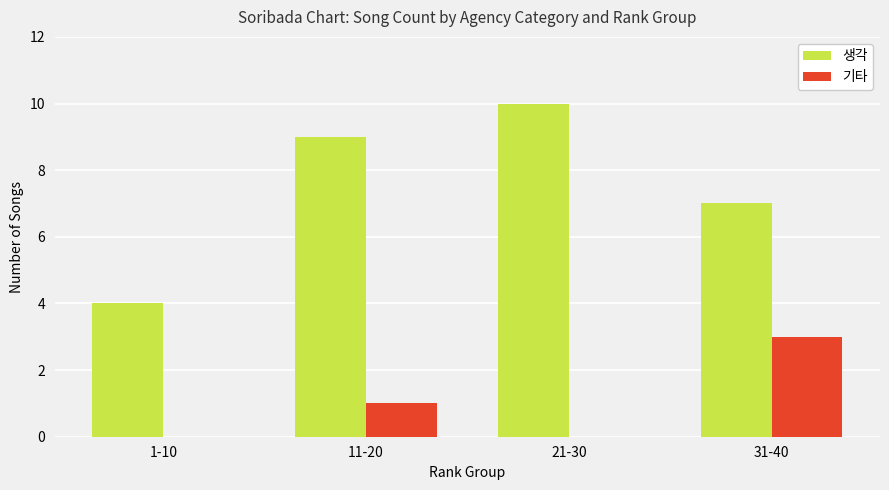

Reading left to right, transcribe all the data shown in this chart.

생각: 4	9	10	7
기타: 0	1	0	3